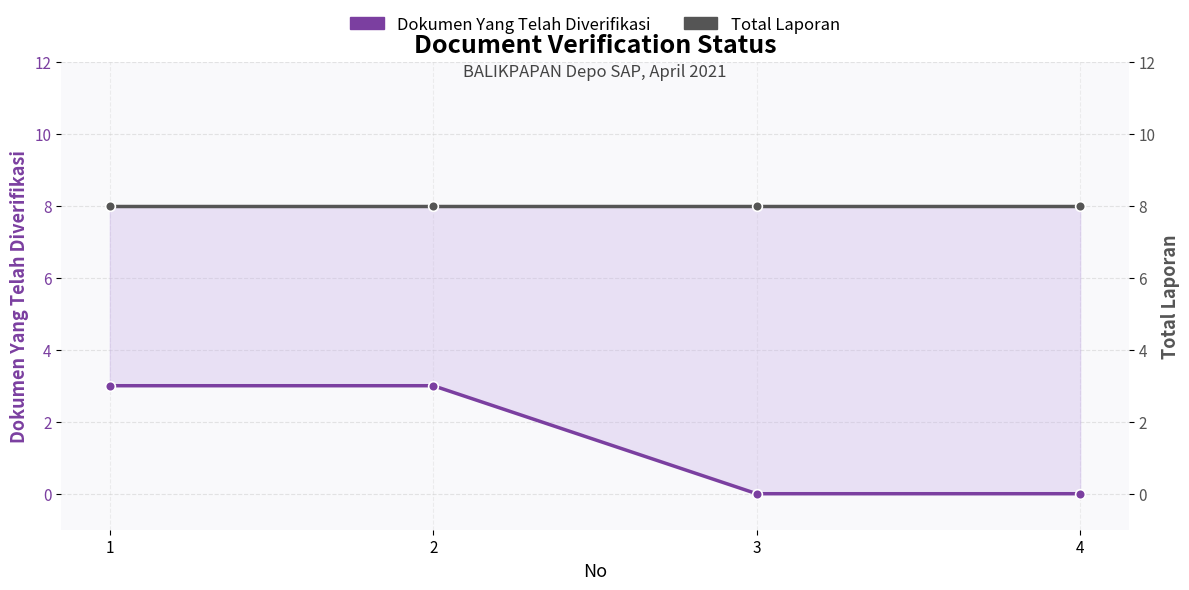

Reading right to left, list all the values displayed in this chart.

Dokumen Yang Telah Diverifikasi: 0	0	3	3
Total Laporan: 8	8	8	8